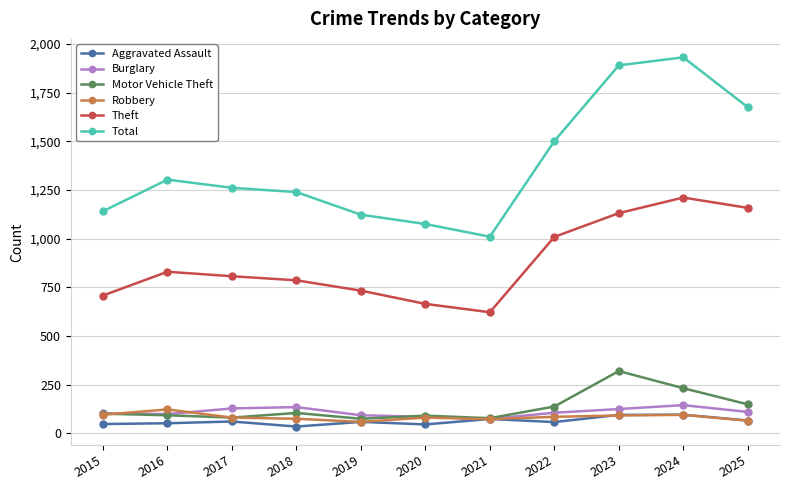

Does the chart have visible grid lines?

Yes